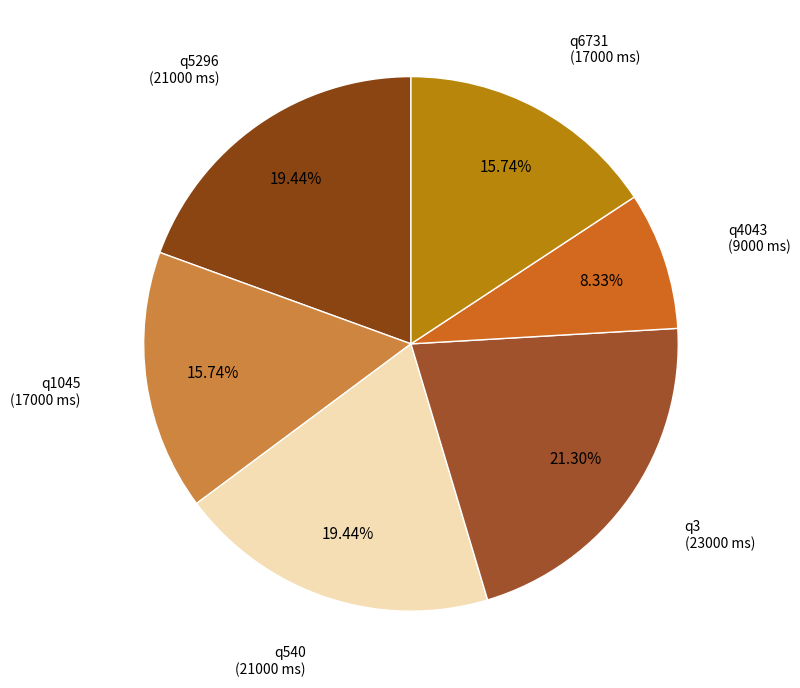

To the nearest percent, what is the combined percentage of q3 and q1045?

37%